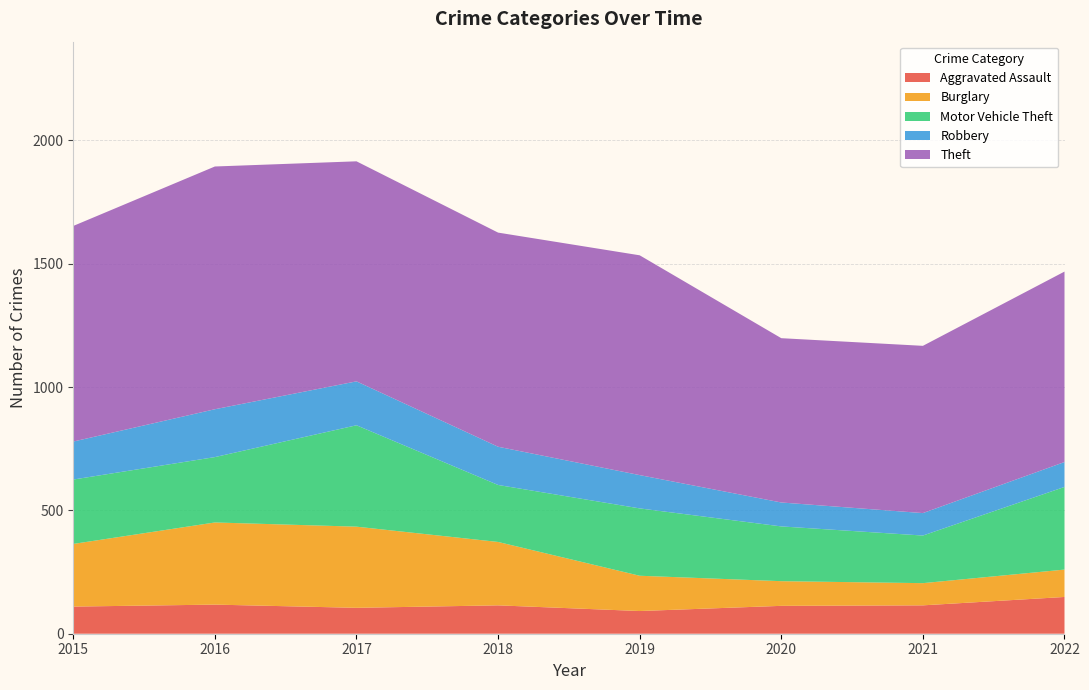

Reading left to right, list all the values displayed in this chart.

Aggravated Assault: 2015=110	2016=118	2017=105	2018=115	2019=92	2020=113	2021=115	2022=149
Burglary: 2015=254	2016=333	2017=329	2018=257	2019=143	2020=100	2021=90	2022=111
Motor Vehicle Theft: 2015=261	2016=265	2017=411	2018=231	2019=273	2020=222	2021=193	2022=335
Robbery: 2015=154	2016=194	2017=178	2018=155	2019=135	2020=97	2021=91	2022=101
Theft: 2015=874	2016=984	2017=892	2018=868	2019=891	2020=666	2021=678	2022=772